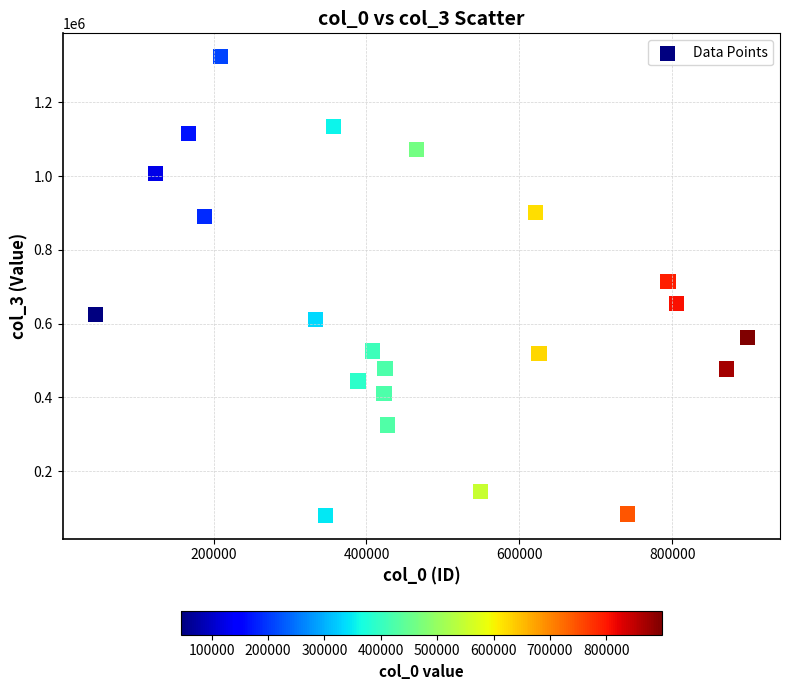

What is the range of X values (max minus min)?

853312